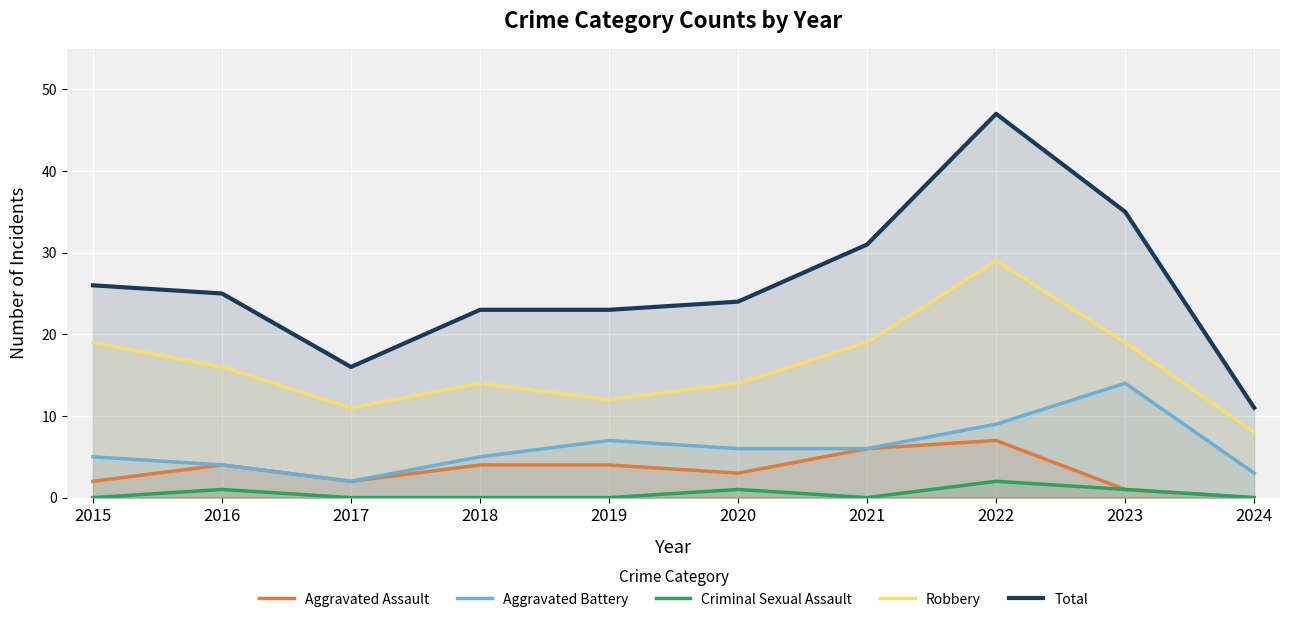

What is the sum of all Robbery values?

161